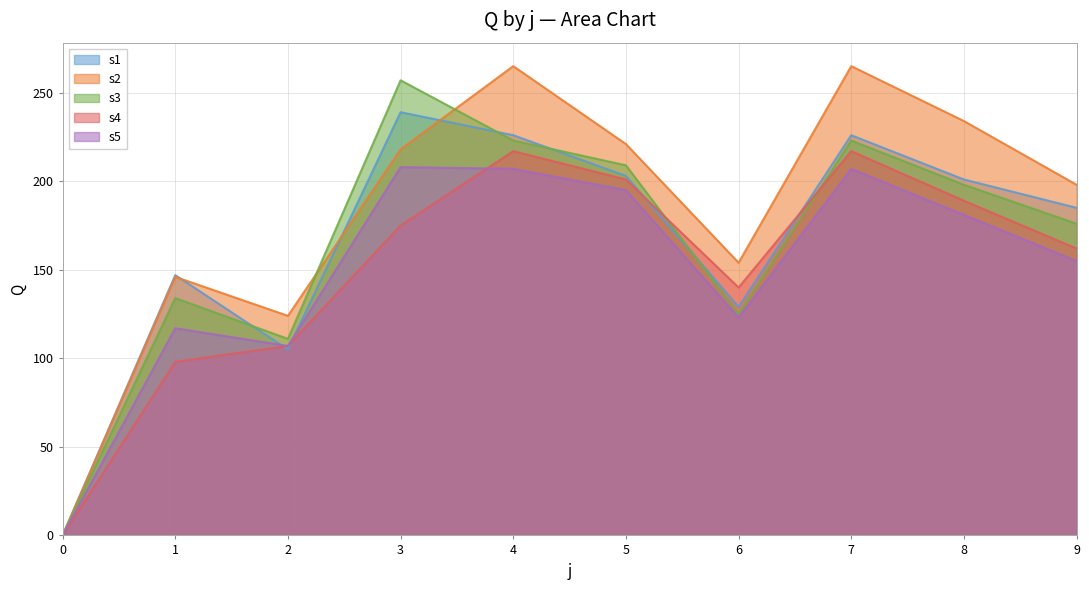

Which series has the largest total across all categories?

s2